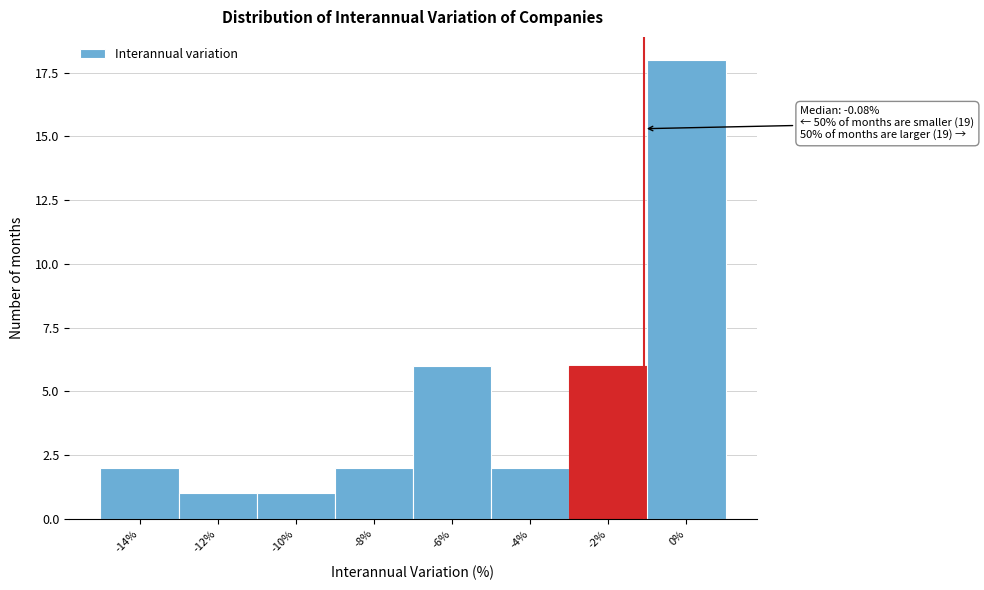

Reading left to right, what are all the values shown in this chart?

2	1	1	2	6	2	6	18